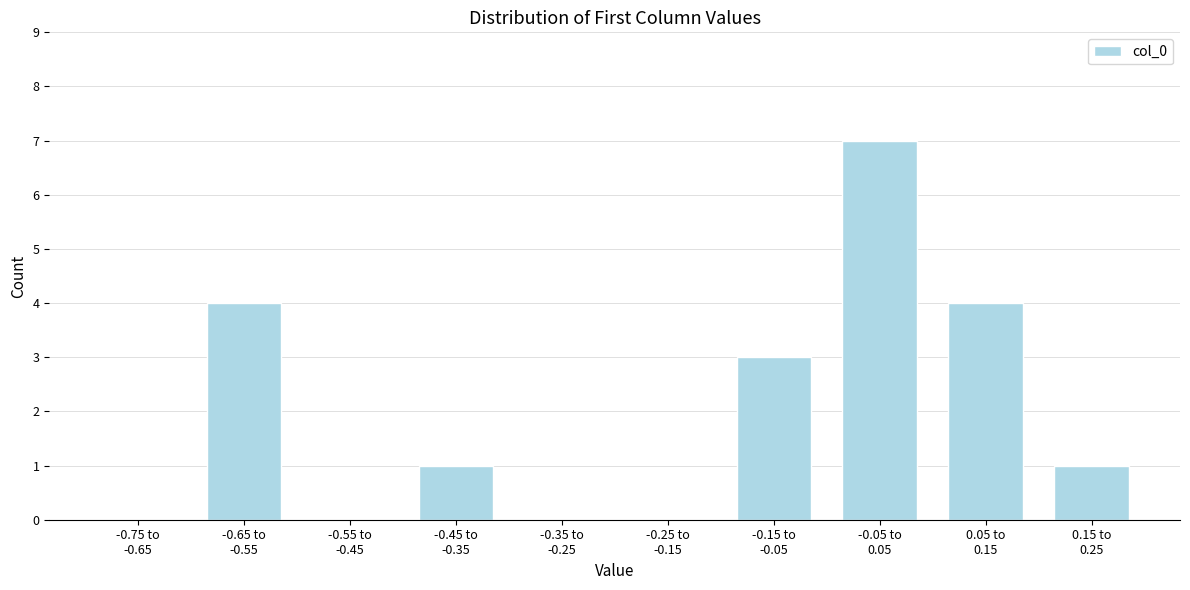

What is the sum of all values?

20